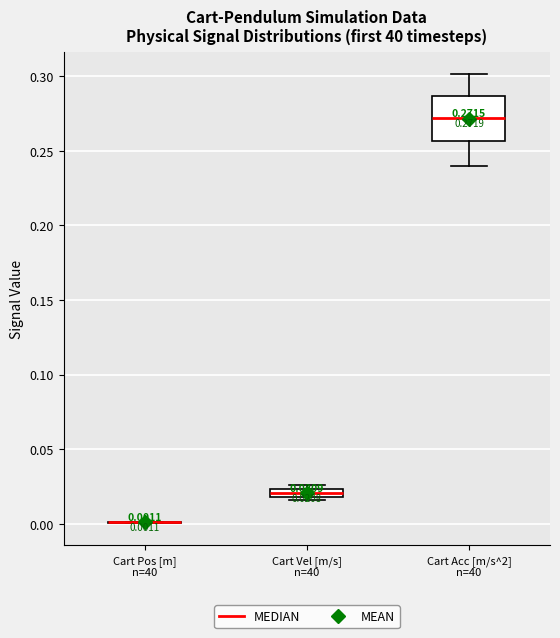

Comparing the boxes themselves (not the whiskers), which one is the tallest?

Cart Acc [m/s^2] n=40